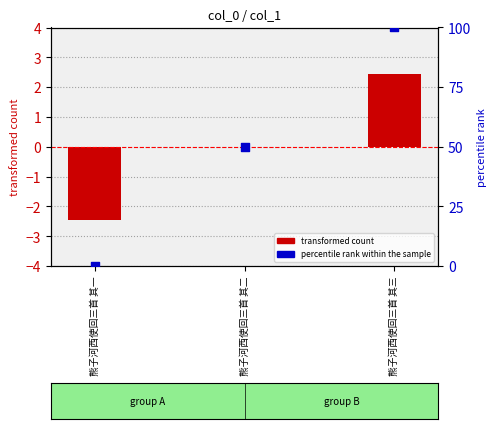

What are all the series names shown in the legend?

transformed count, percentile rank within the sample